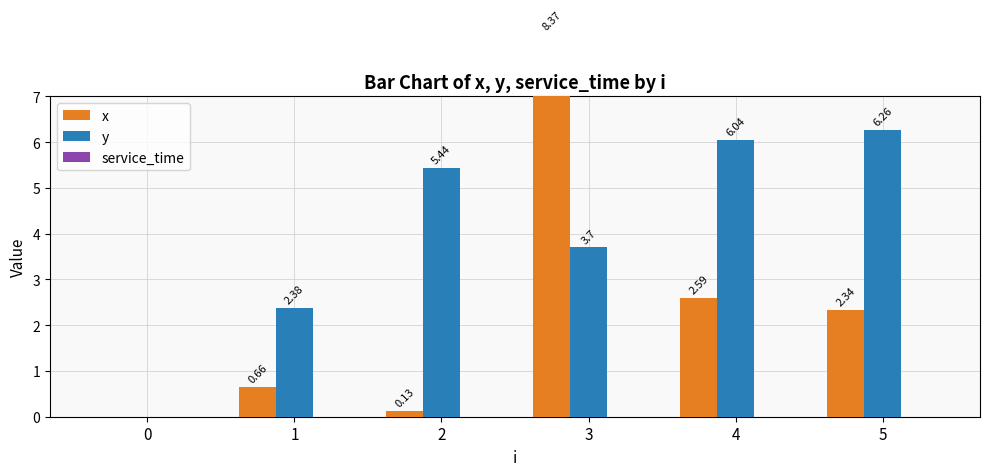

What is the sum of the x values at 1 and 3?

9.0